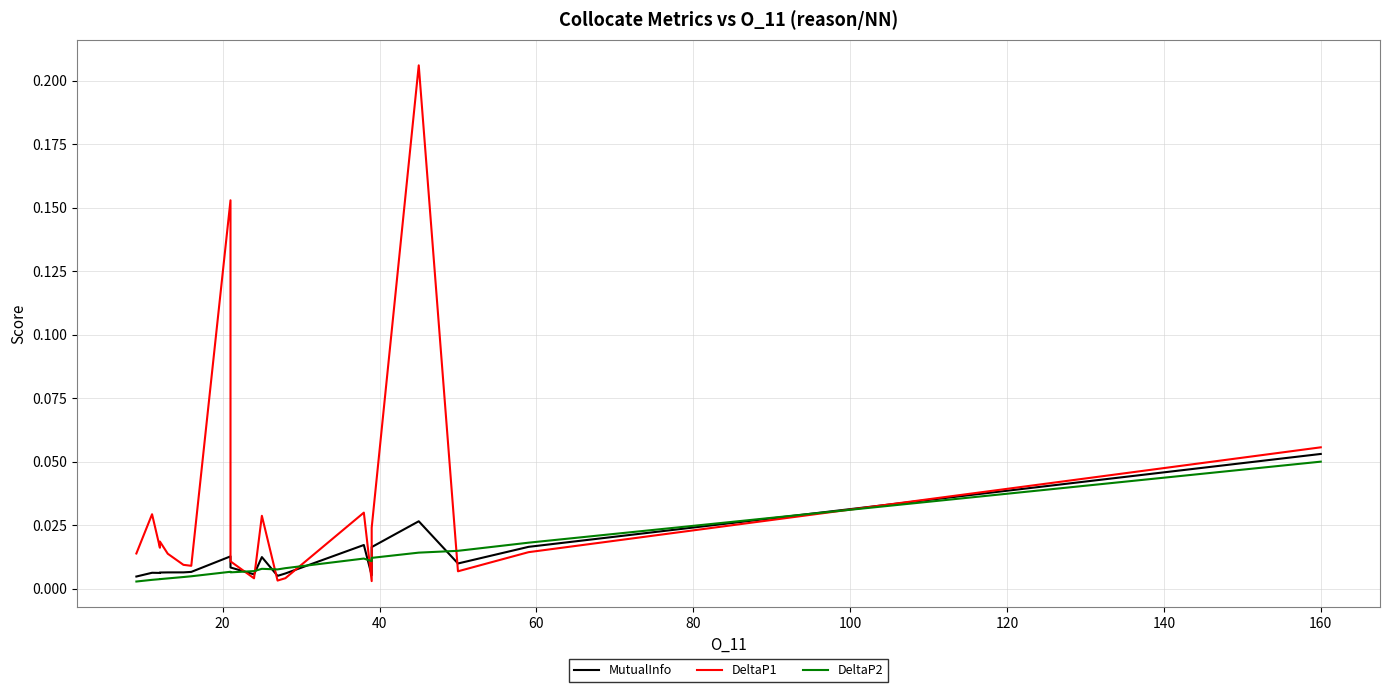

Is this an area chart (filled region under the line)?

No